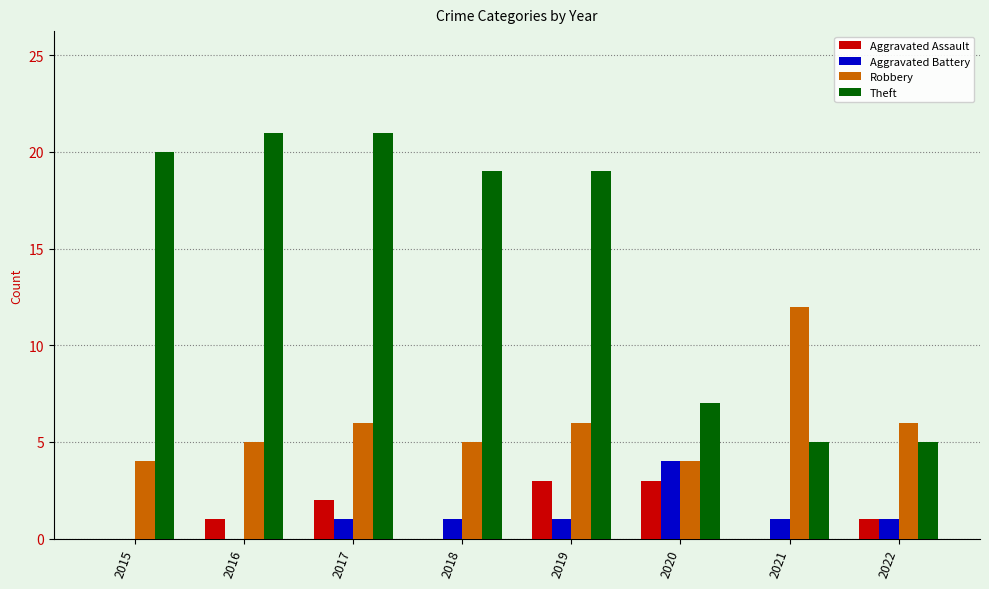

How many Aggravated Assault values are between 0 and 3?

8